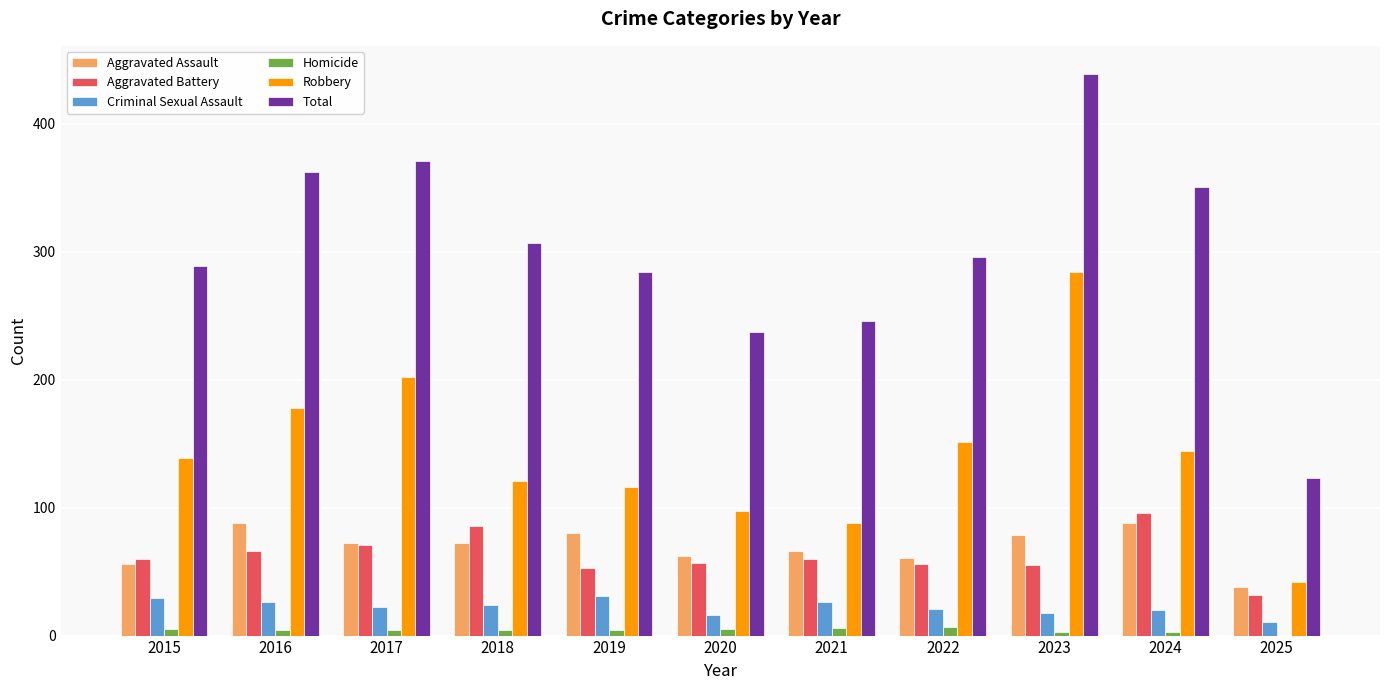

Is the value of Aggravated Assault at 2015 greater than the value of Aggravated Battery at 2017?

No